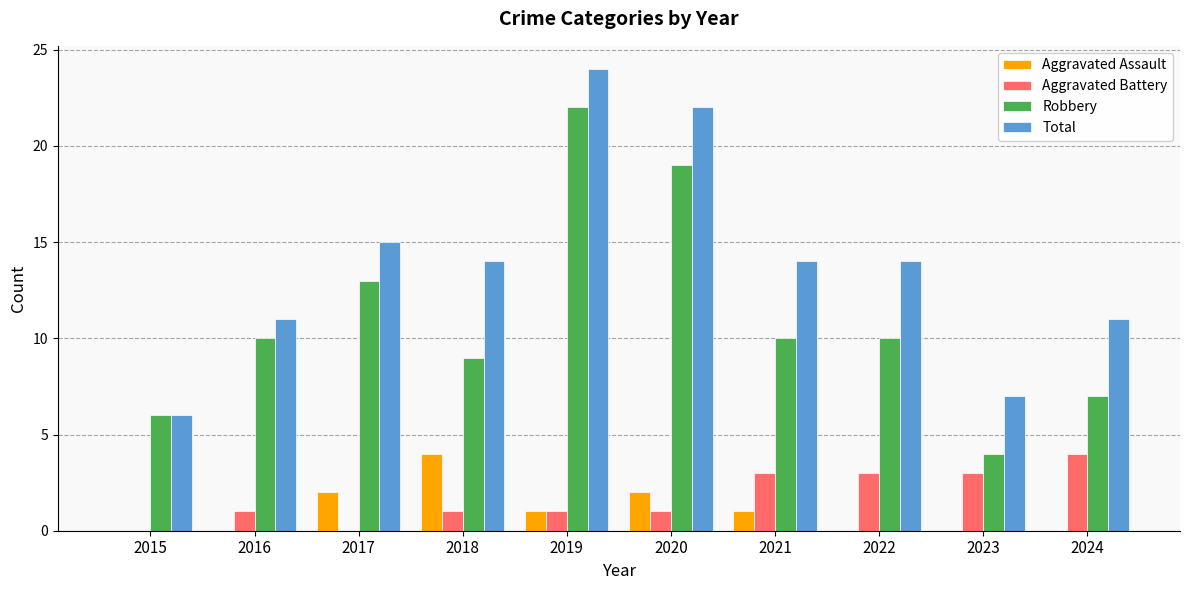

Which series has the largest total across all categories?

Total